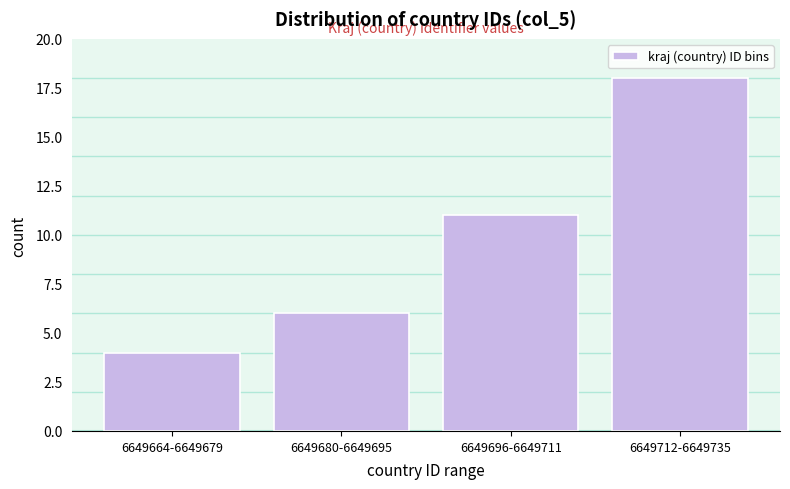

Reading right to left, what are all the values shown in this chart?

6649712-6649735=18	6649696-6649711=11	6649680-6649695=6	6649664-6649679=4